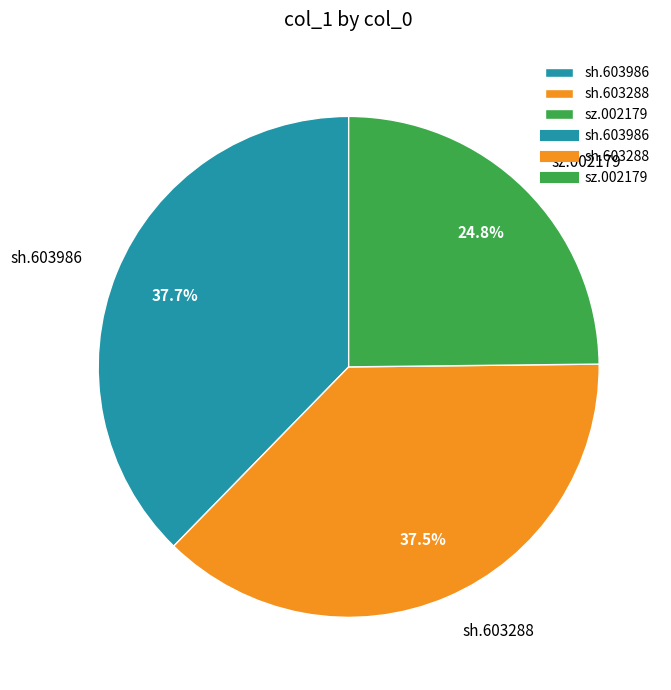

Which has a higher value, sz.002179 or sh.603288?

sh.603288